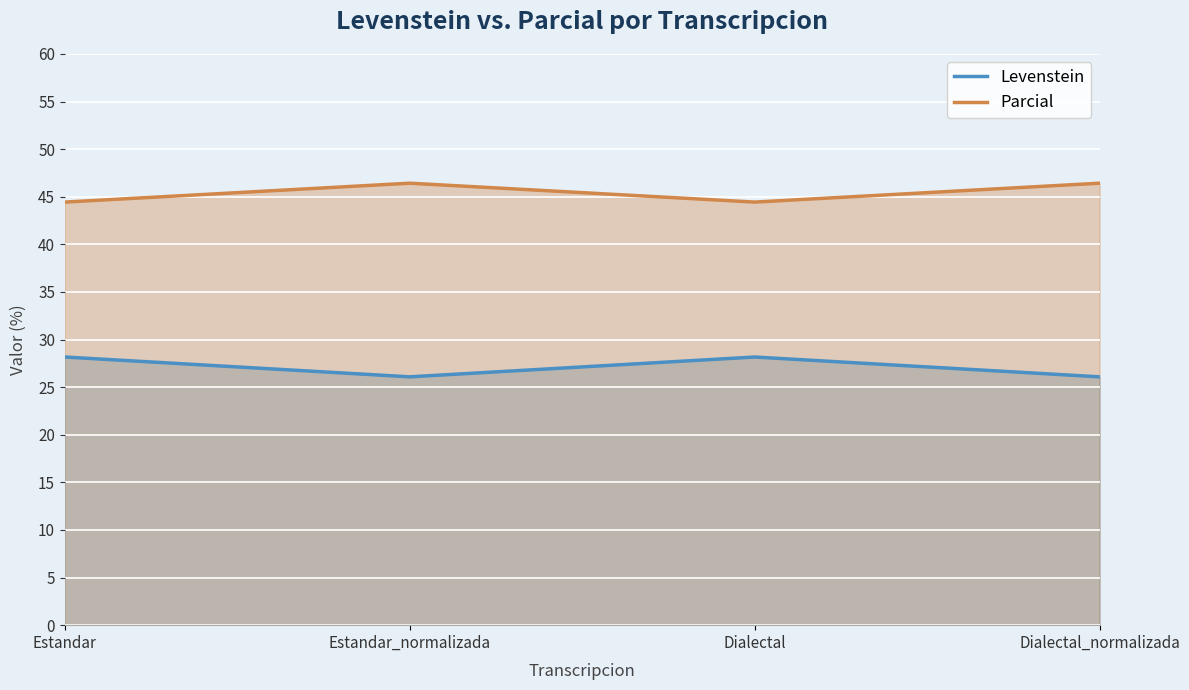

Rank the categories by Parcial value from lowest to highest.

Estandar, Dialectal, Estandar_normalizada, Dialectal_normalizada